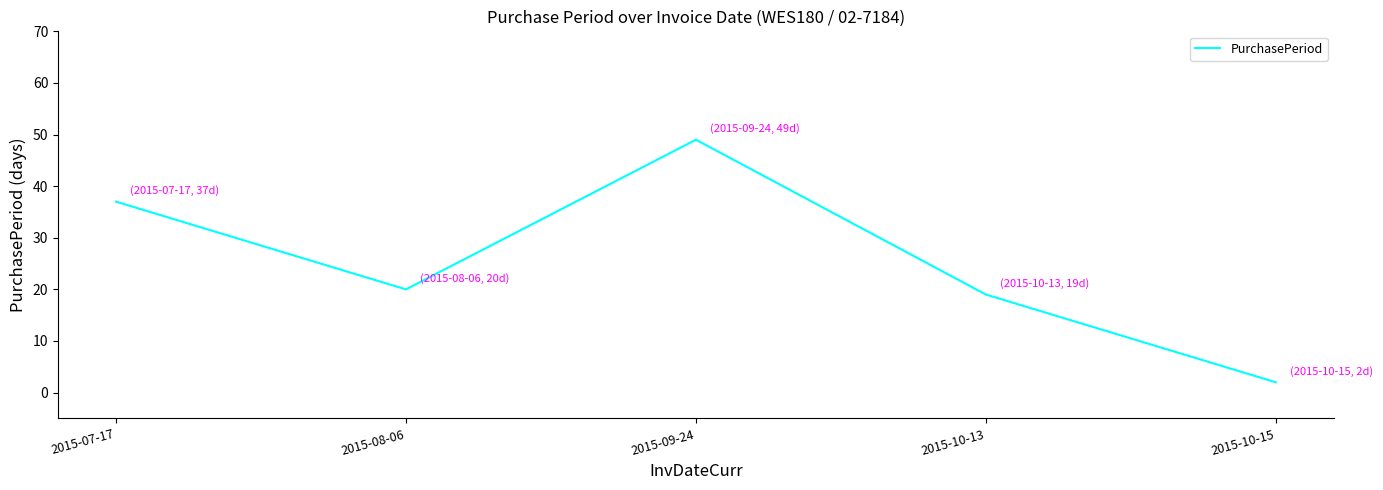

Read the value at 2015-10-15.

2